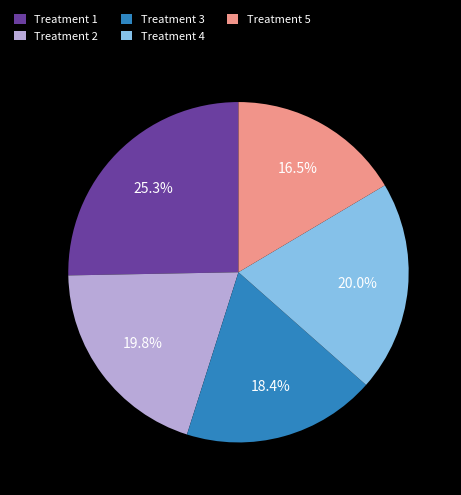

Count the number of slices in the pie.

5